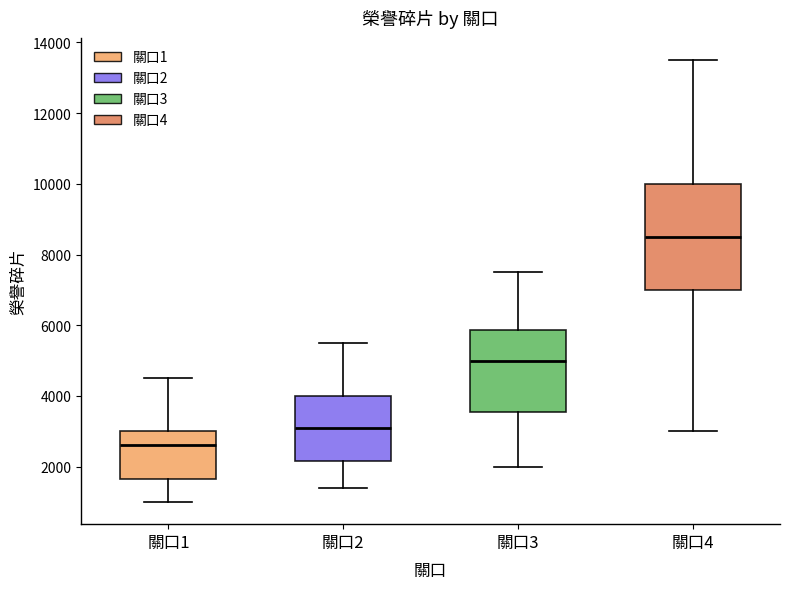

Which box has the highest median line?

關口4